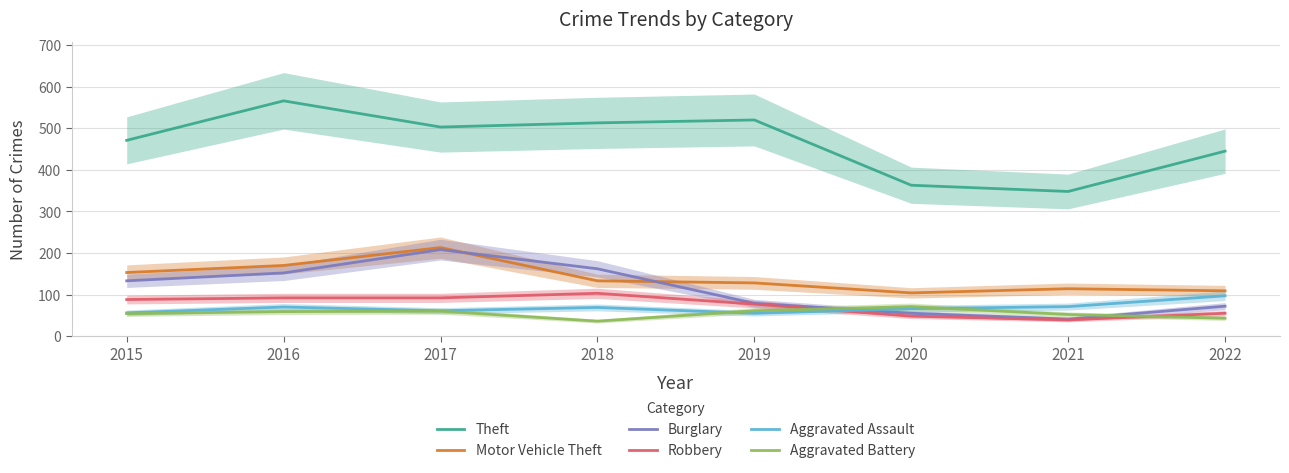

Which category has the highest value in the Aggravated Assault series?

2022